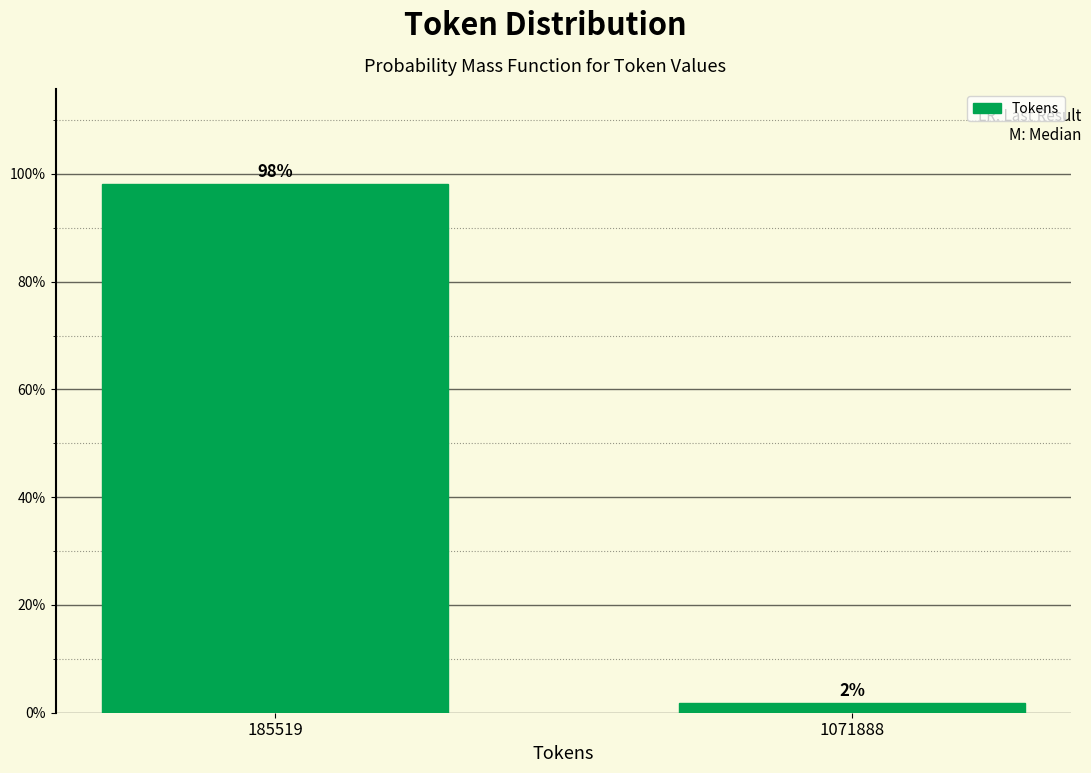

Which has a higher value, 1071888 or 185519?

185519